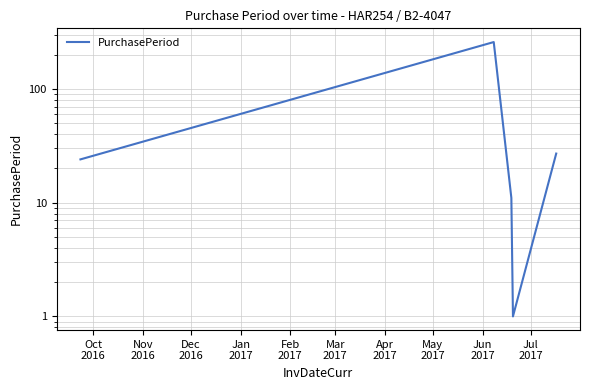

Count the number of categories in the chart.

5